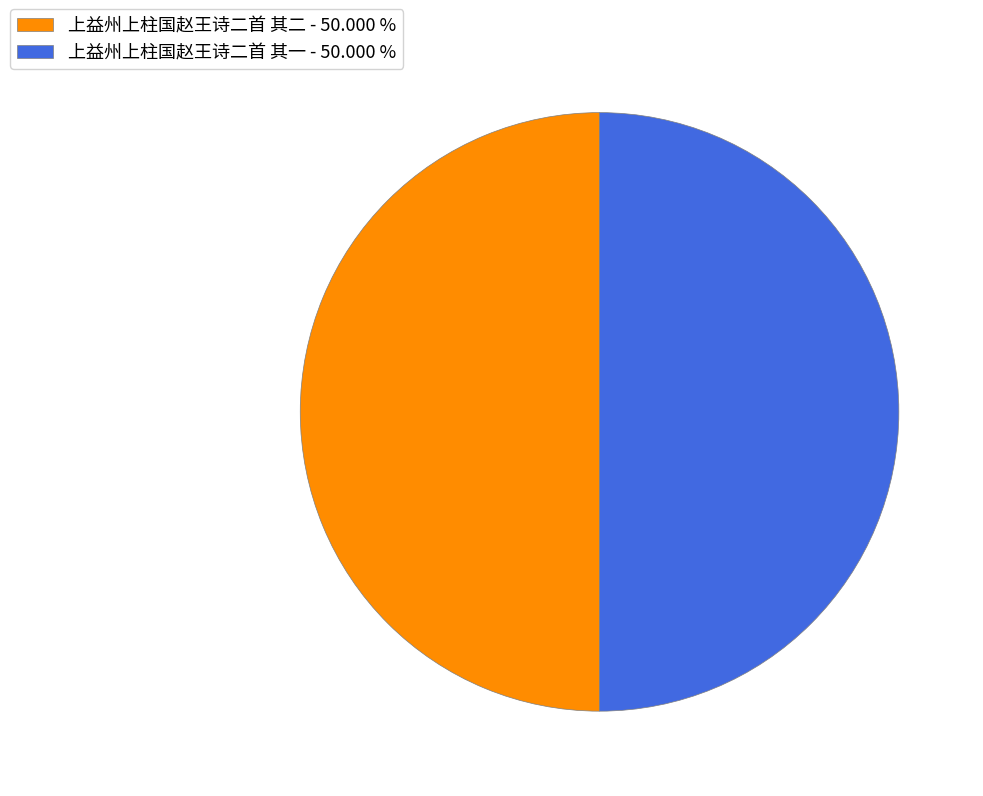

What is the ratio of the value at 上益州上柱国赵王诗二首 其二 - 50.000 % to the value at 上益州上柱国赵王诗二首 其一 - 50.000 %?

1.0